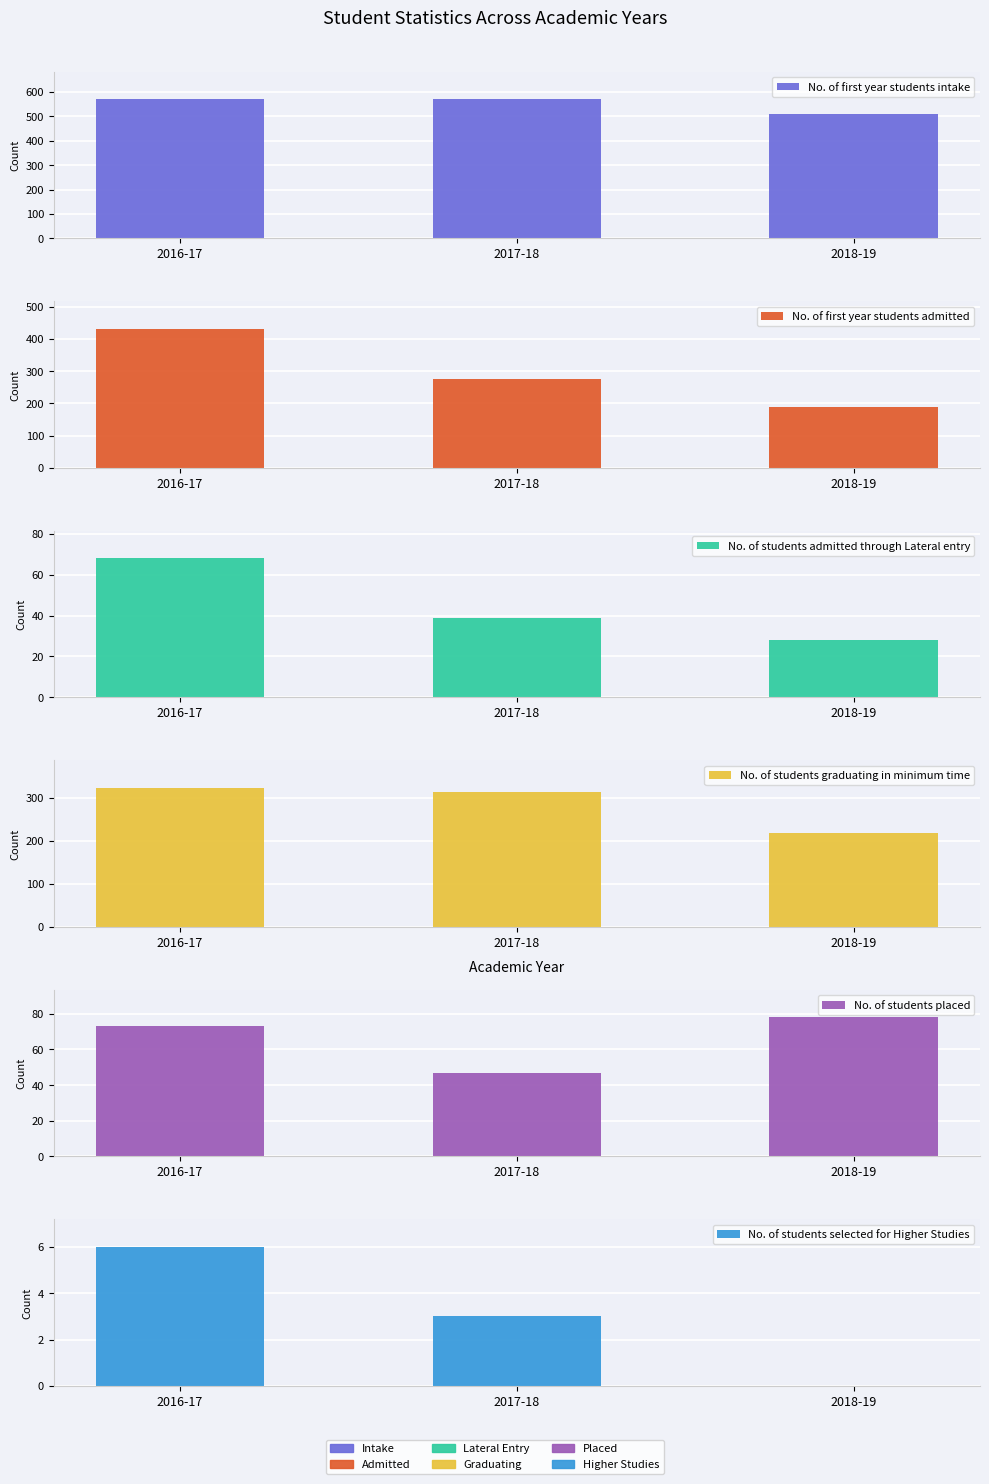

What is the approximate value of No. of first year students intake at 2017-18, to the nearest 10?

570